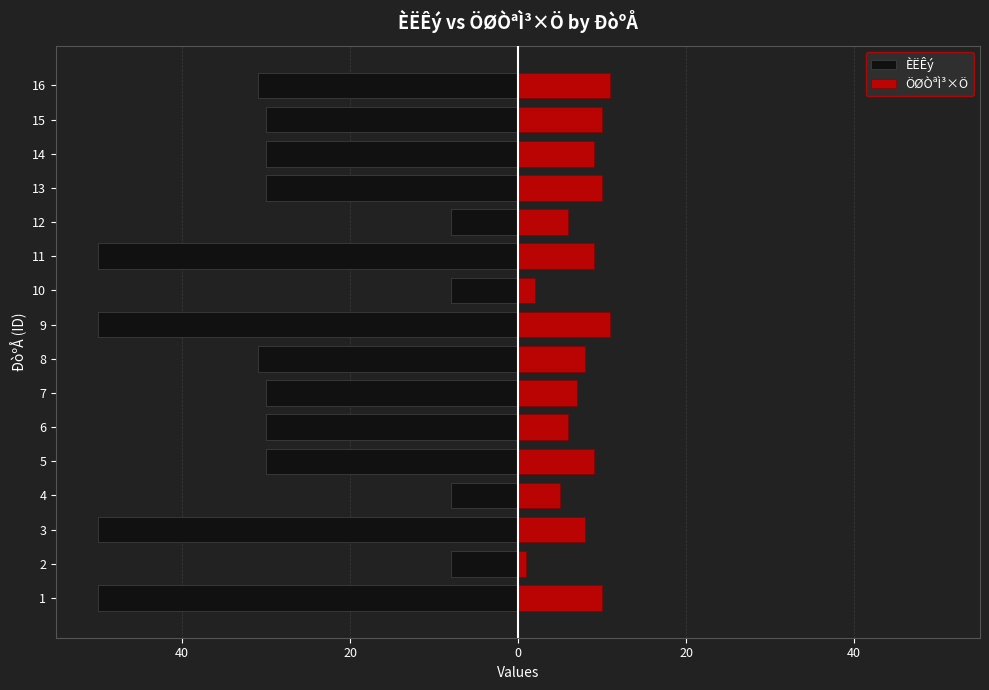

What are all the series names shown in the legend?

ÈËÊý, ÖØÒªÌ³×Ö